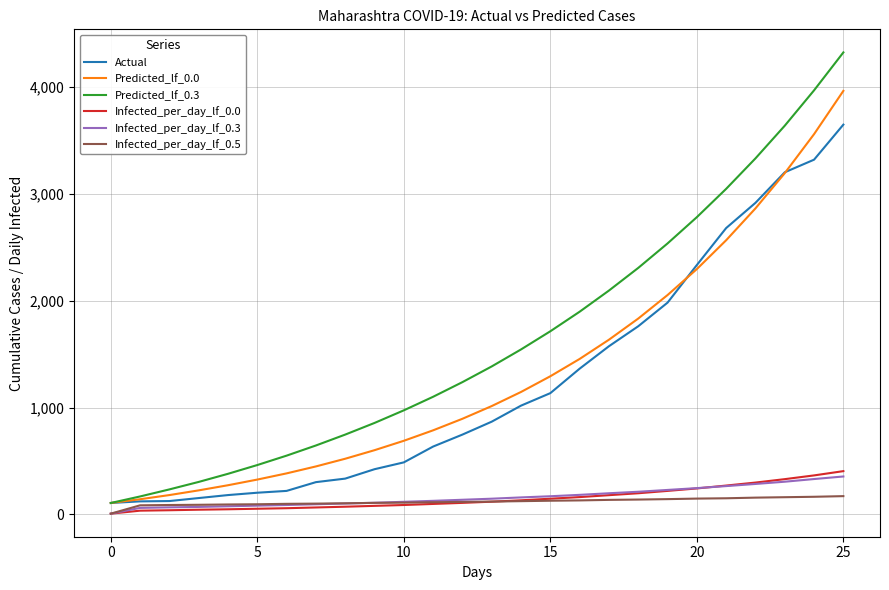

How many lines are shown in the chart?

6